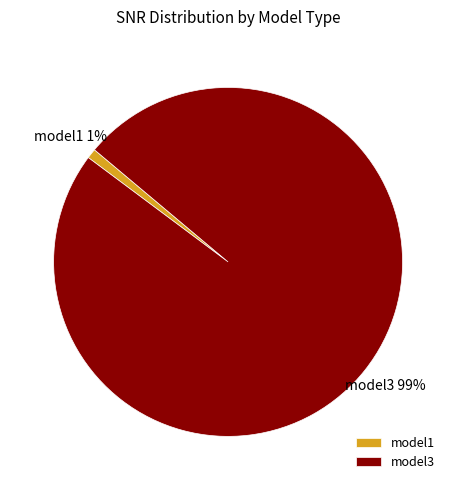

Which category has the smallest portion of the pie?

model1